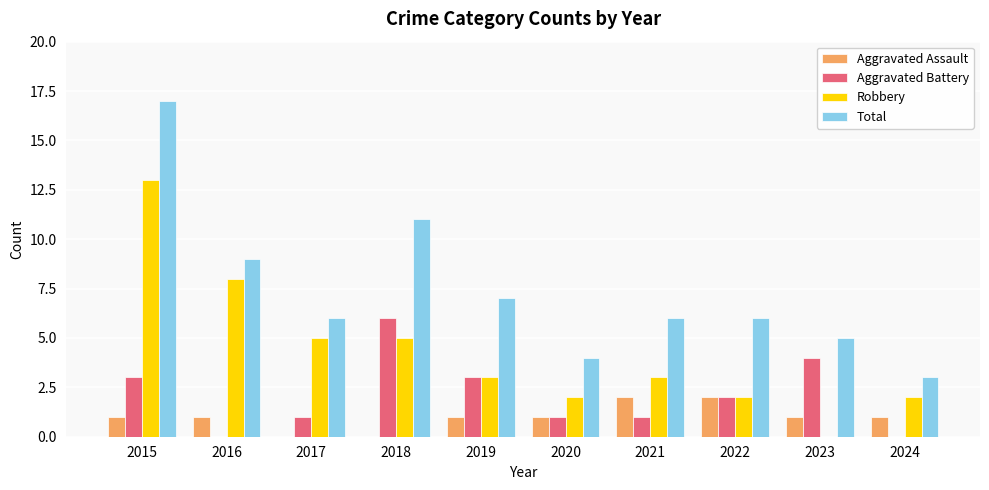

Which series has the largest total across all categories?

Total